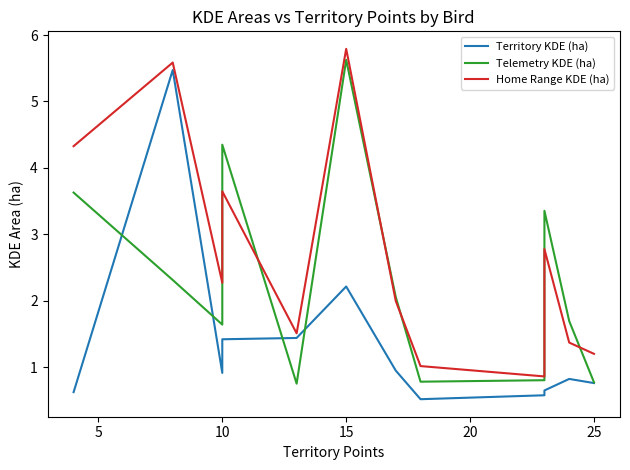

What are all the series names shown in the legend?

Territory KDE (ha), Telemetry KDE (ha), Home Range KDE (ha)